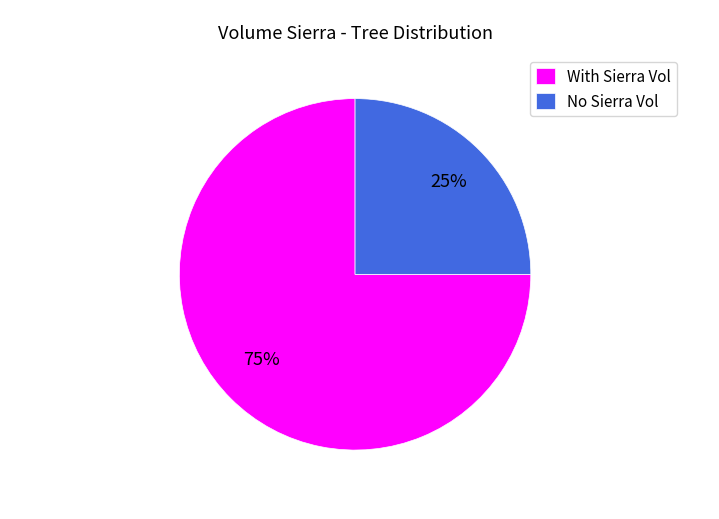

What is the smallest slice in the pie chart?

No Sierra Vol